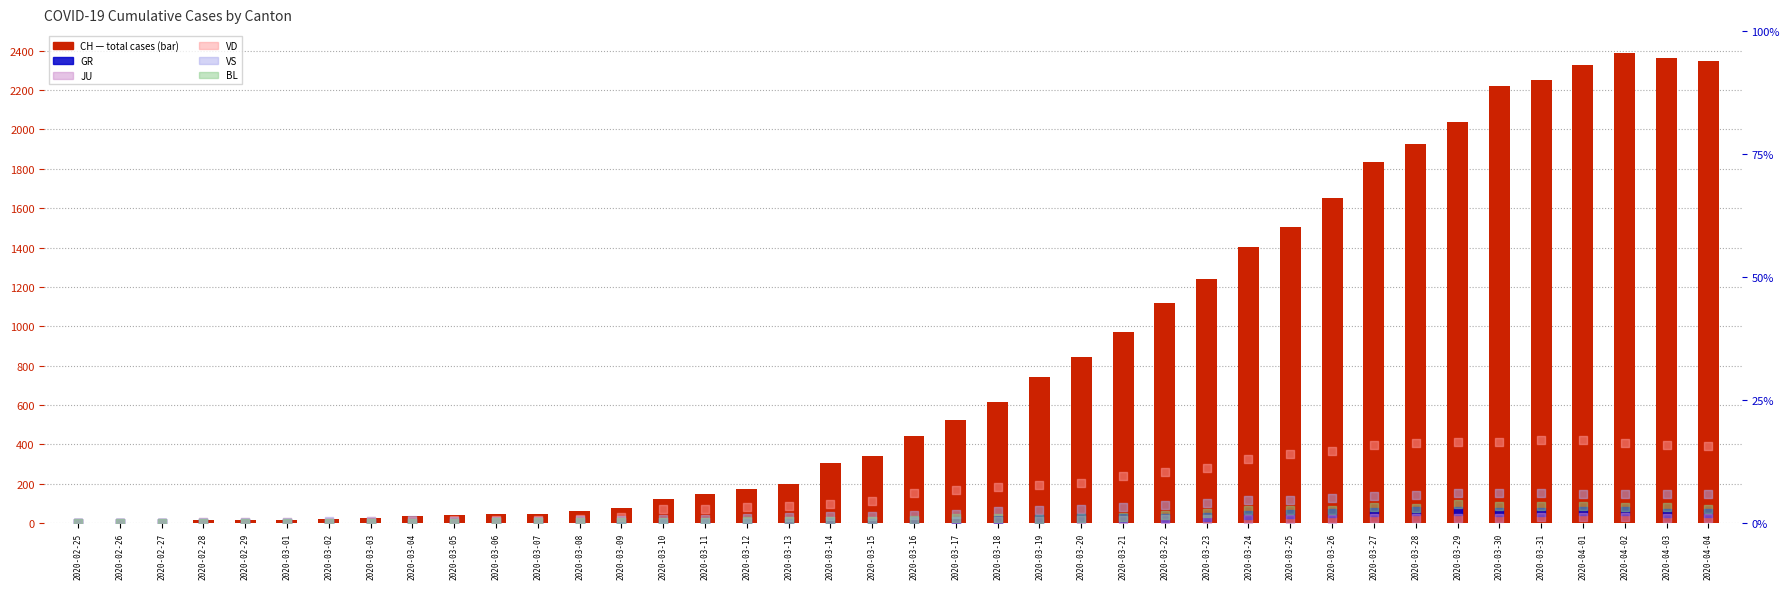

Which series contains the lowest Y value?

CH (count)